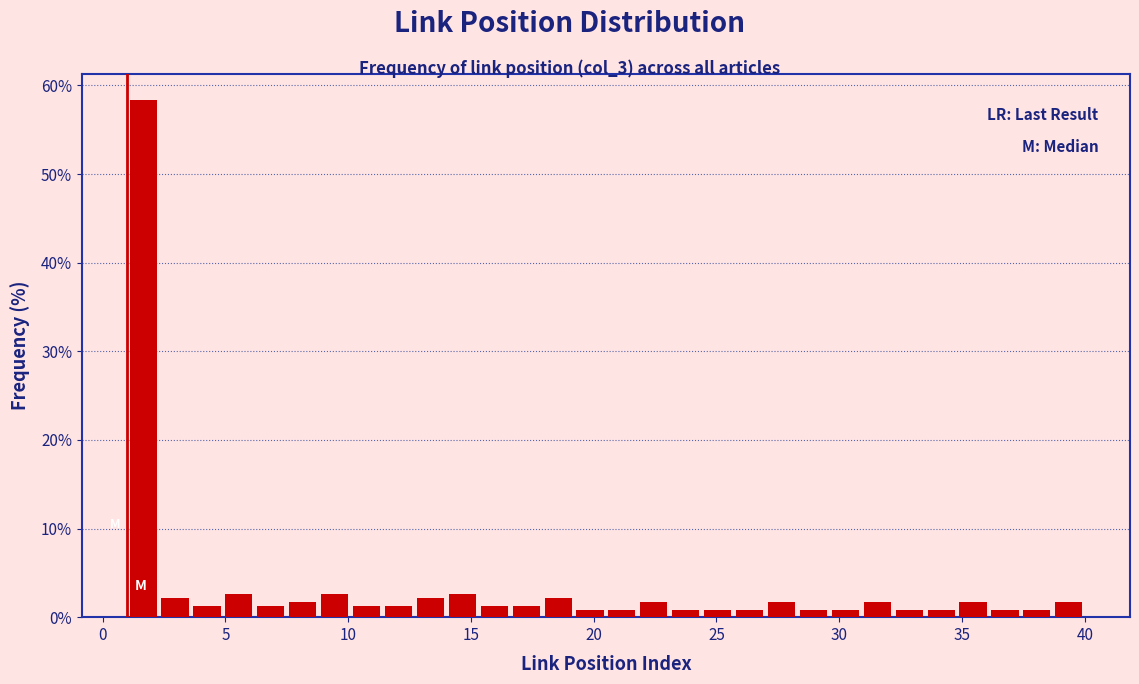

Around what value on the x-axis is the tallest bar? Give the approximate position of its centre, as read against the axis.

1.5